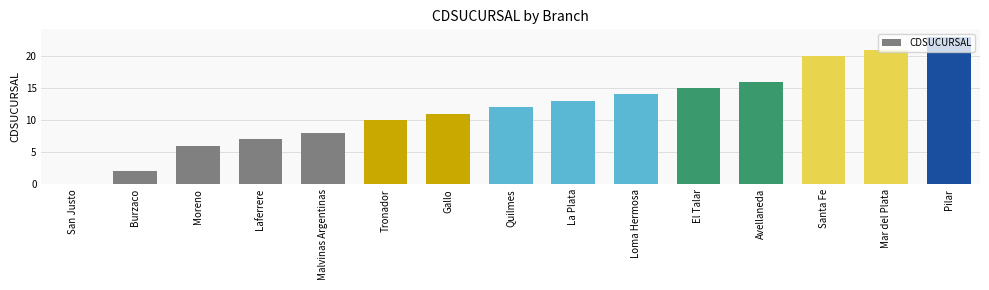

Reading left to right, list all the values displayed in this chart.

San Justo=0	Burzaco=2	Moreno=6	Laferrere=7	Malvinas Argentinas=8	Tronador=10	Gallo=11	Quilmes=12	La Plata=13	Loma Hermosa=14	El Talar=15	Avellaneda=16	Santa Fe=20	Mar del Plata=21	Pilar=23